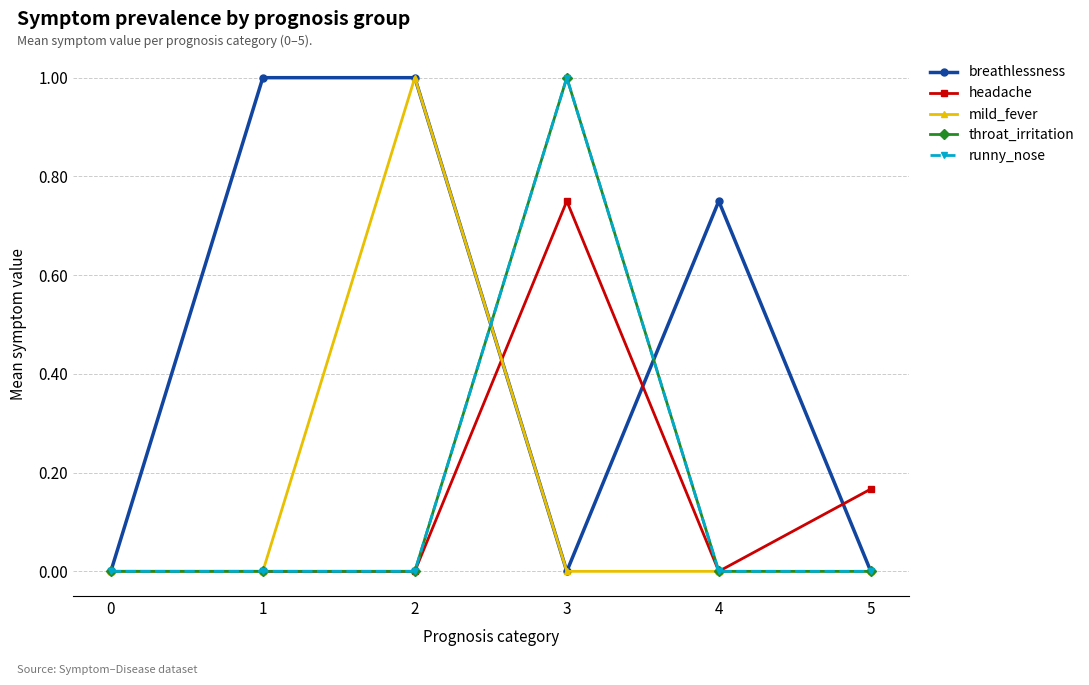

Is this an area chart (filled region under the line)?

No